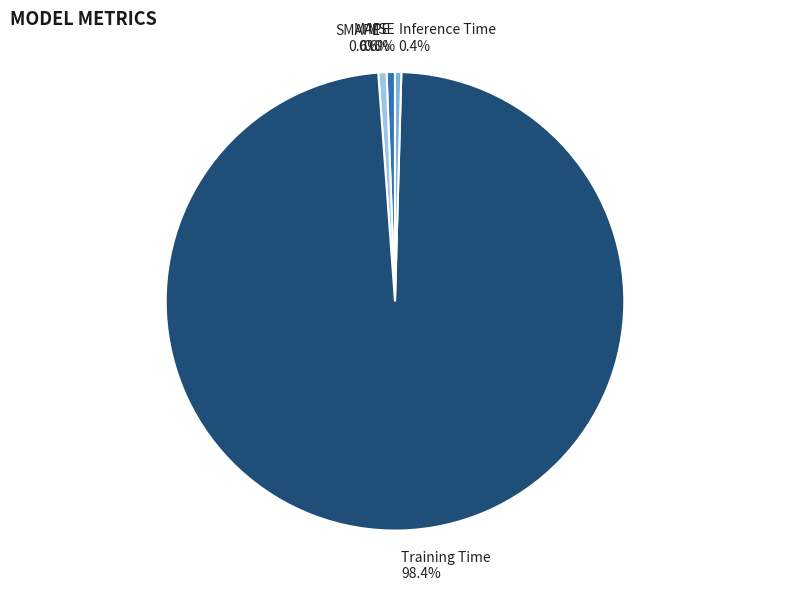

Is Training Time the majority of the pie?

Yes